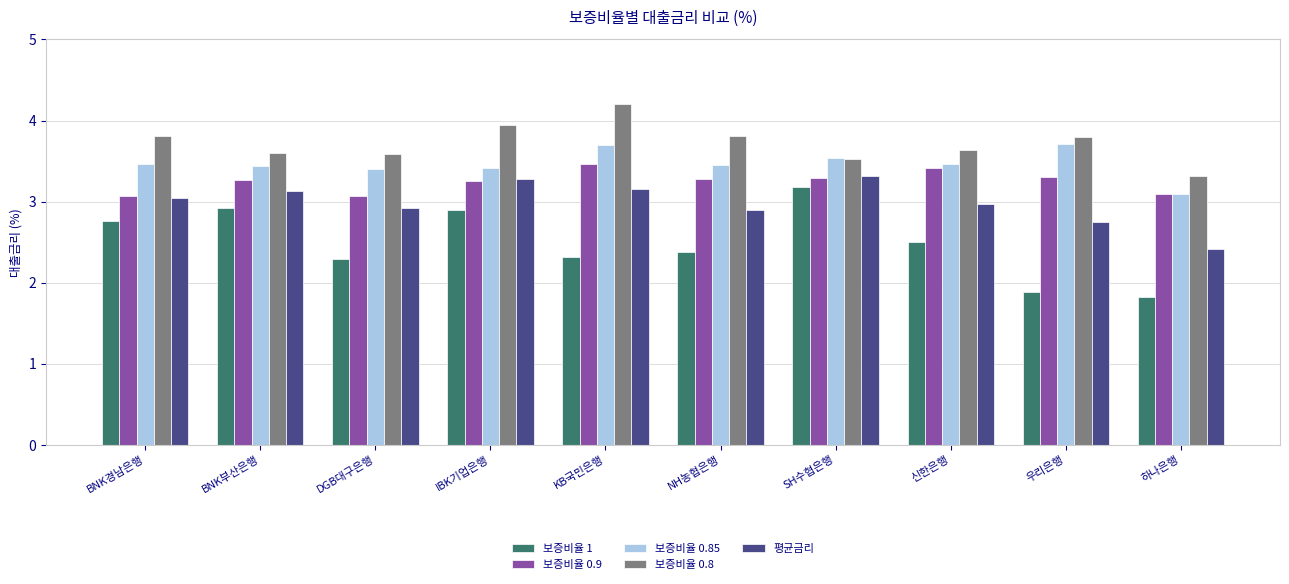

What are all the series names shown in the legend?

보증비율 1, 보증비율 0.9, 보증비율 0.85, 보증비율 0.8, 평균금리